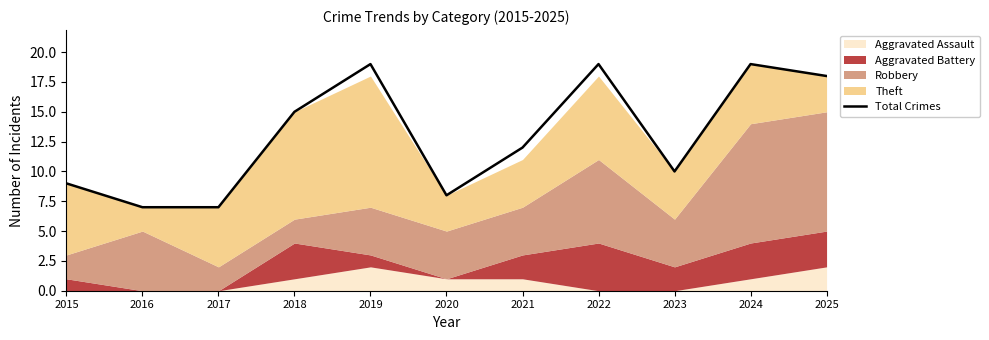

True or false: the data has more than 1 interior local peaks.

True